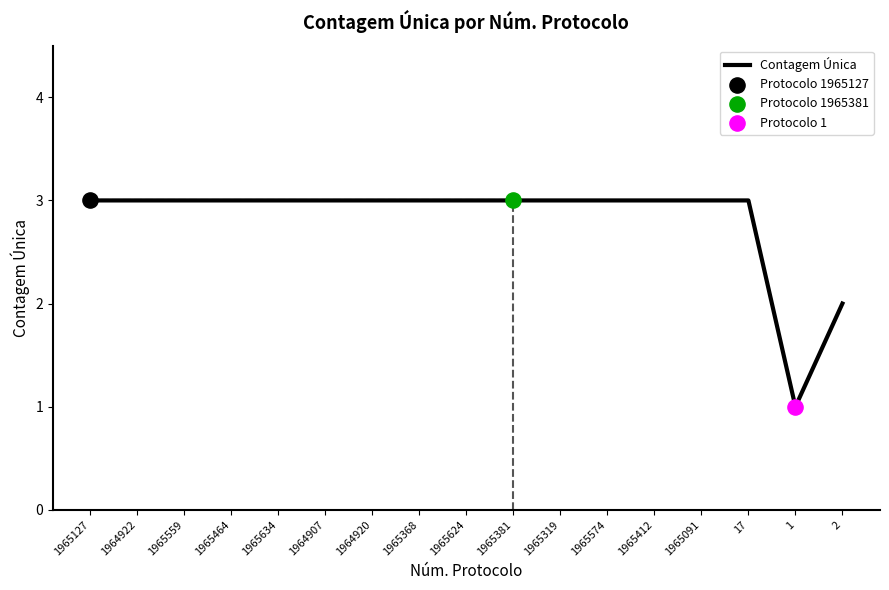

Approximately how many times larger is the value at 1965624 compared to 17?

1.0